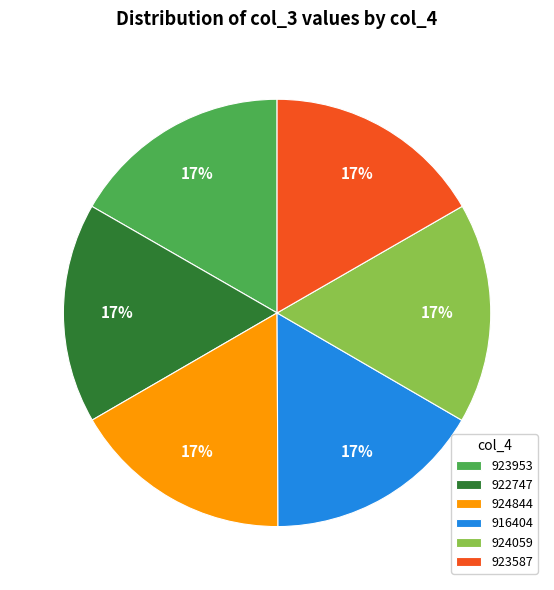

To the nearest percent, what is the combined percentage of 924844 and 916404?

33%